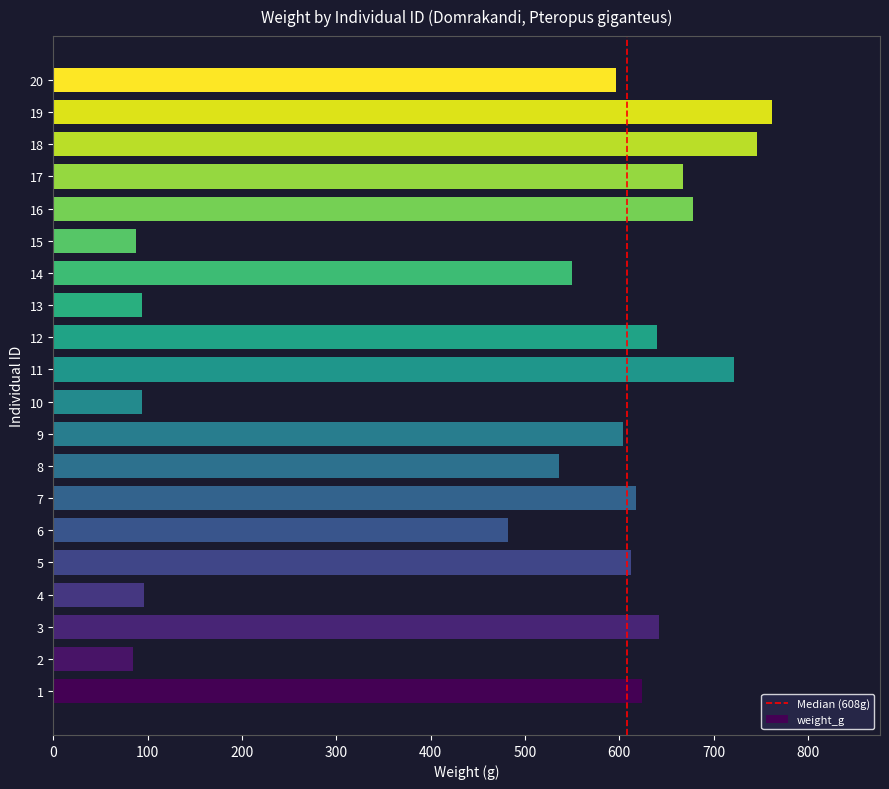

How many data points does each series have?

20